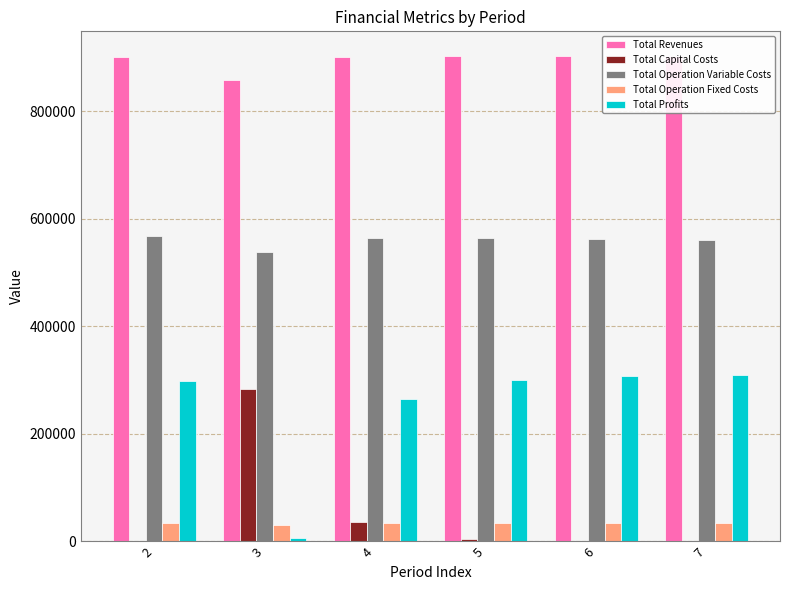

What is the difference between the highest and lowest values at 2?

900268.1